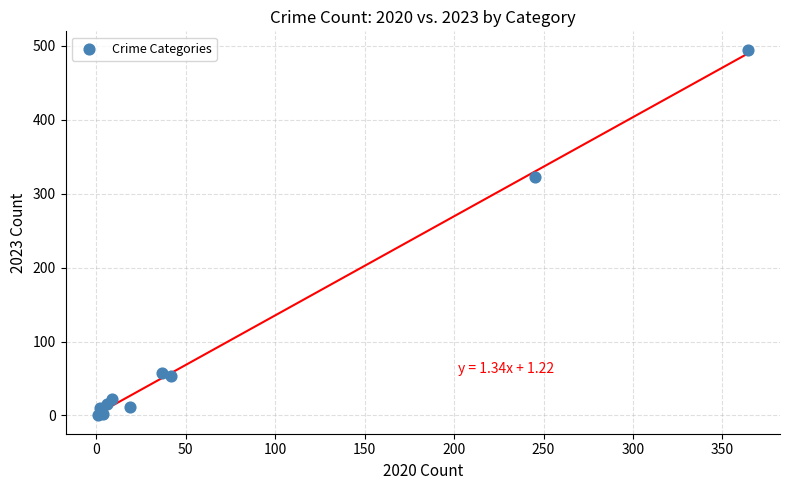

What Y value in the scatter plot is closest to 247?

322